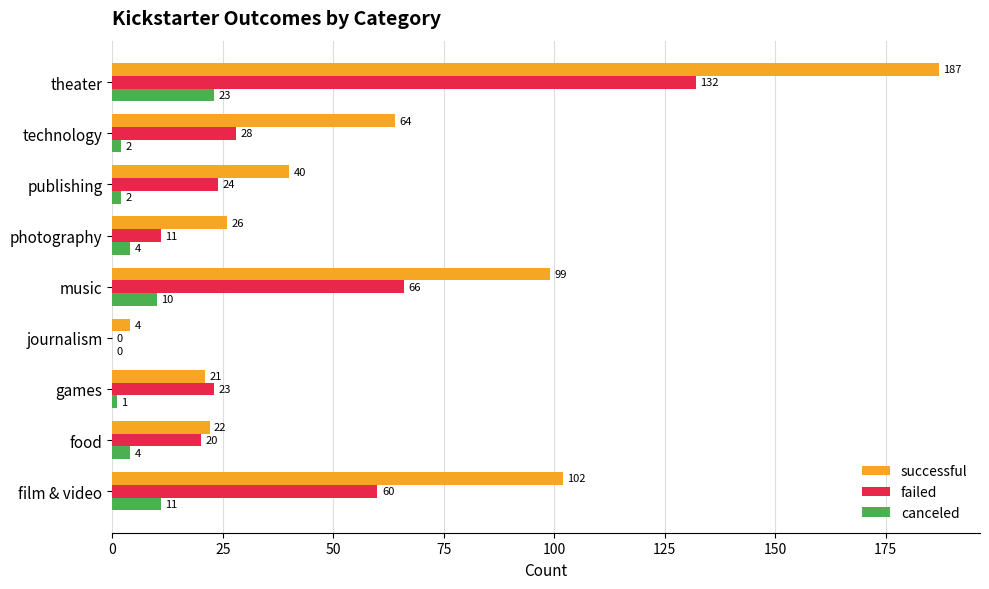

What is the sum of all failed values?

364